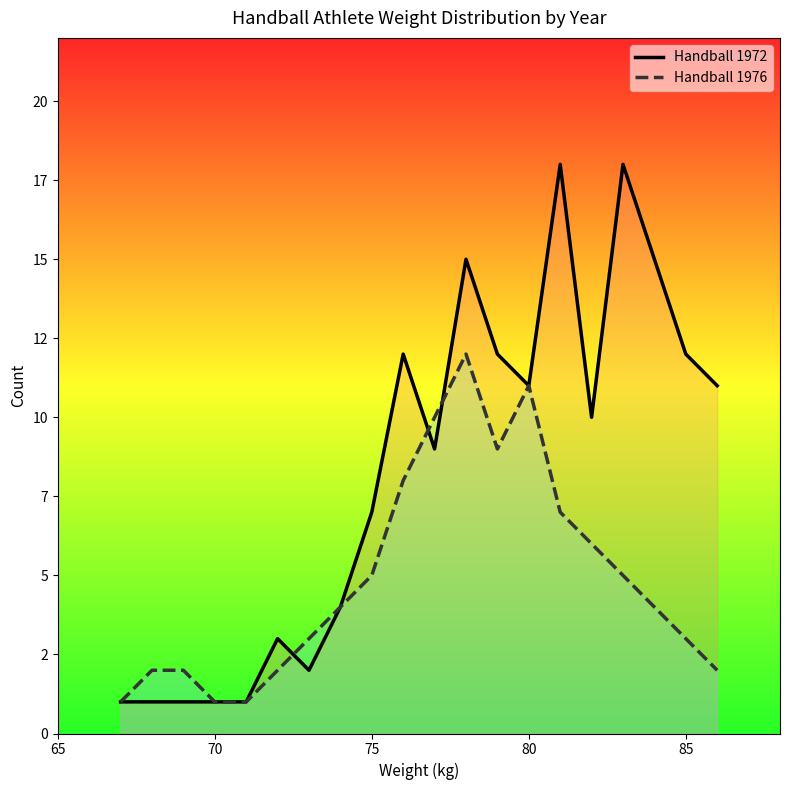

Rank the series by their maximum value, from lowest to highest.

Handball 1976, Handball 1972